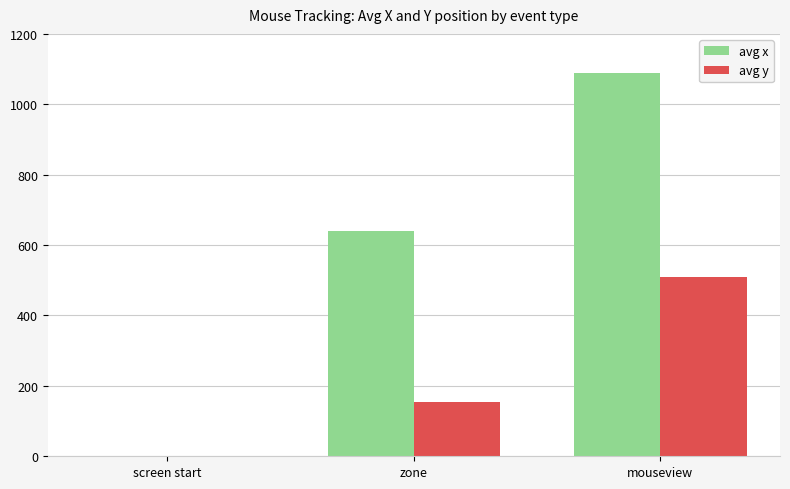

How many positive values does the avg x series have?

2